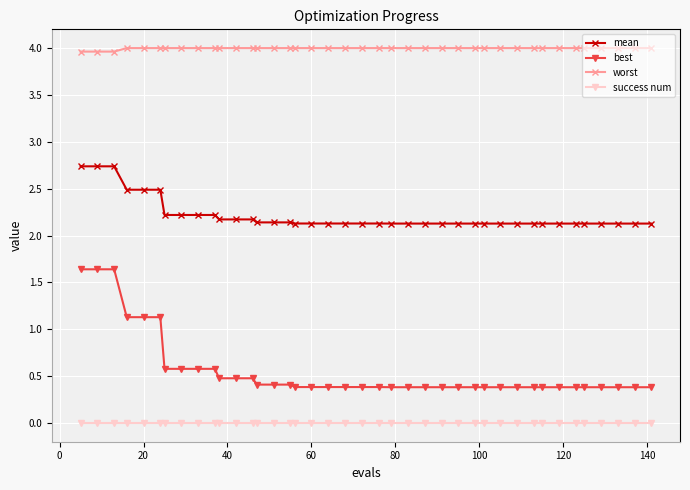

Which series has the widest spread of values?

best